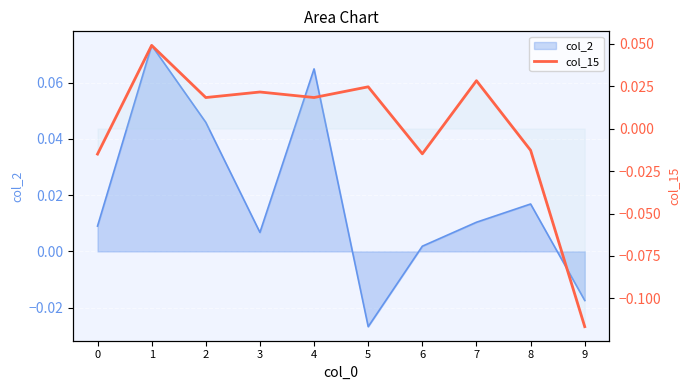

Reading right to left, transcribe all the data shown in this chart.

-0.1	-0.0	0.0	-0.0	0.0	0.0	0.0	0.0	0.0	-0.0